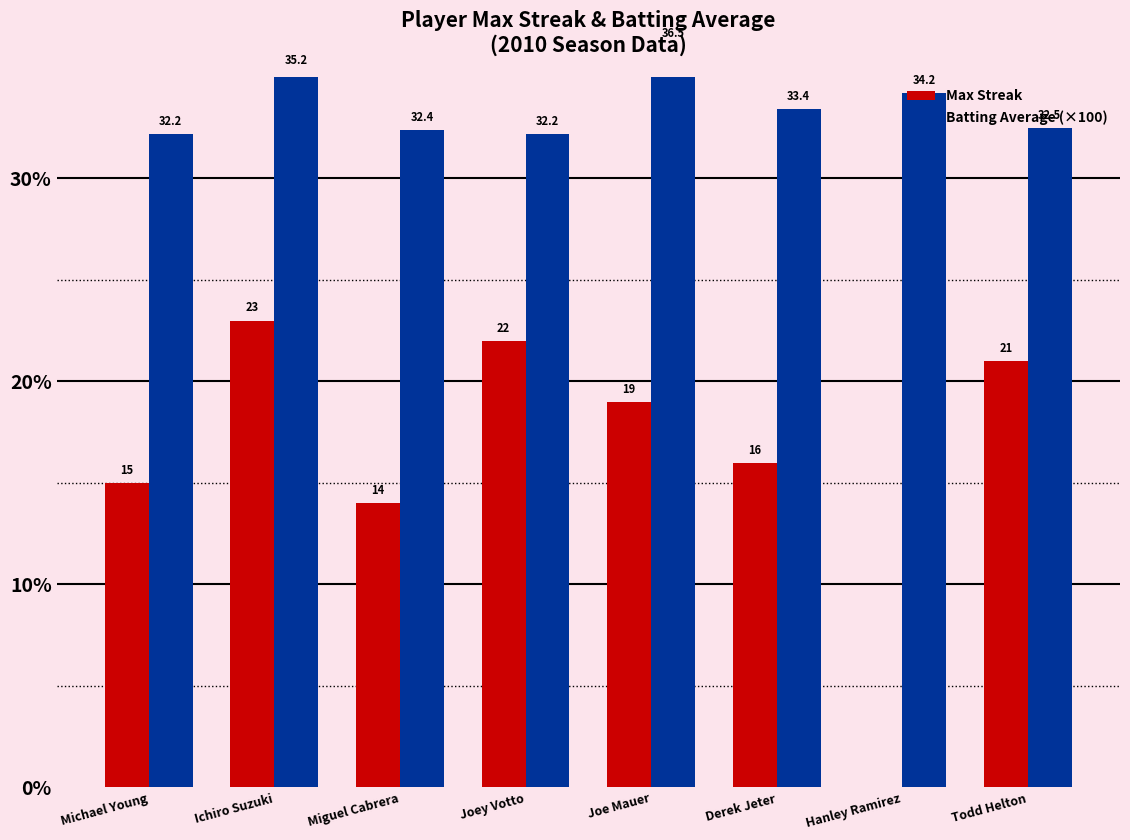

Rank the categories by Batting Average (×100) value from highest to lowest.

Joe Mauer, Ichiro Suzuki, Hanley Ramirez, Derek Jeter, Todd Helton, Miguel Cabrera, Michael Young, Joey Votto